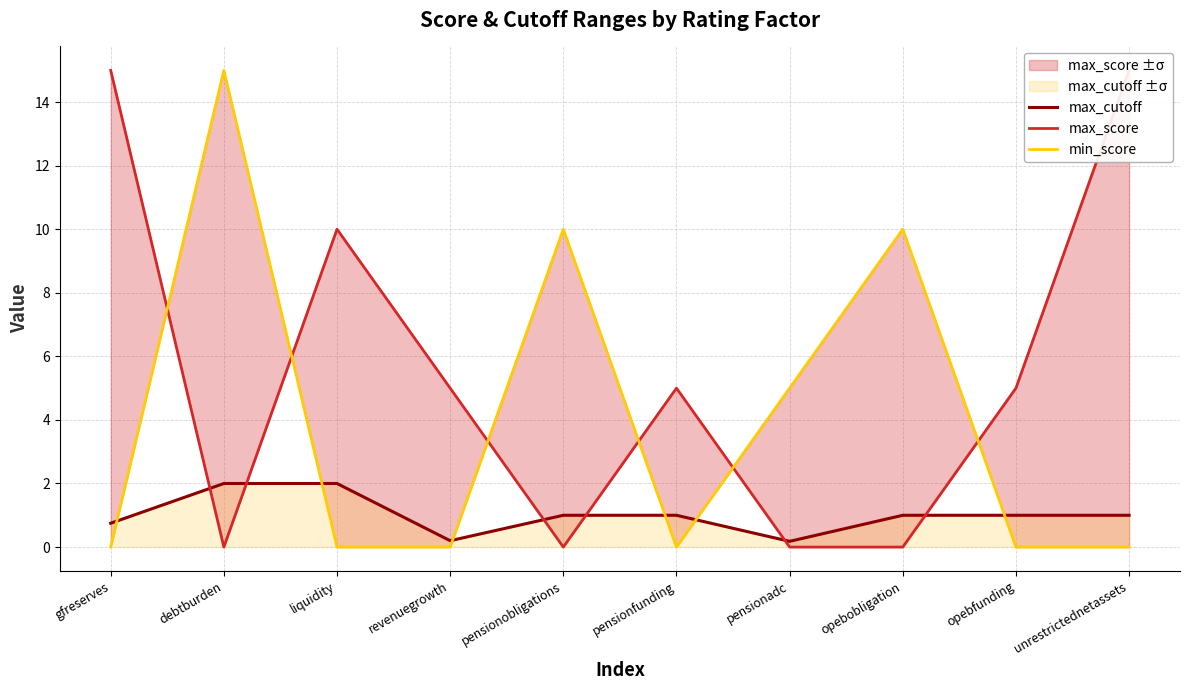

List the labels in order of max_score value, largest first.

gfreserves, unrestrictednetassets, liquidity, revenuegrowth, pensionfunding, opebfunding, debtburden, pensionobligations, pensionadc, opebobligation